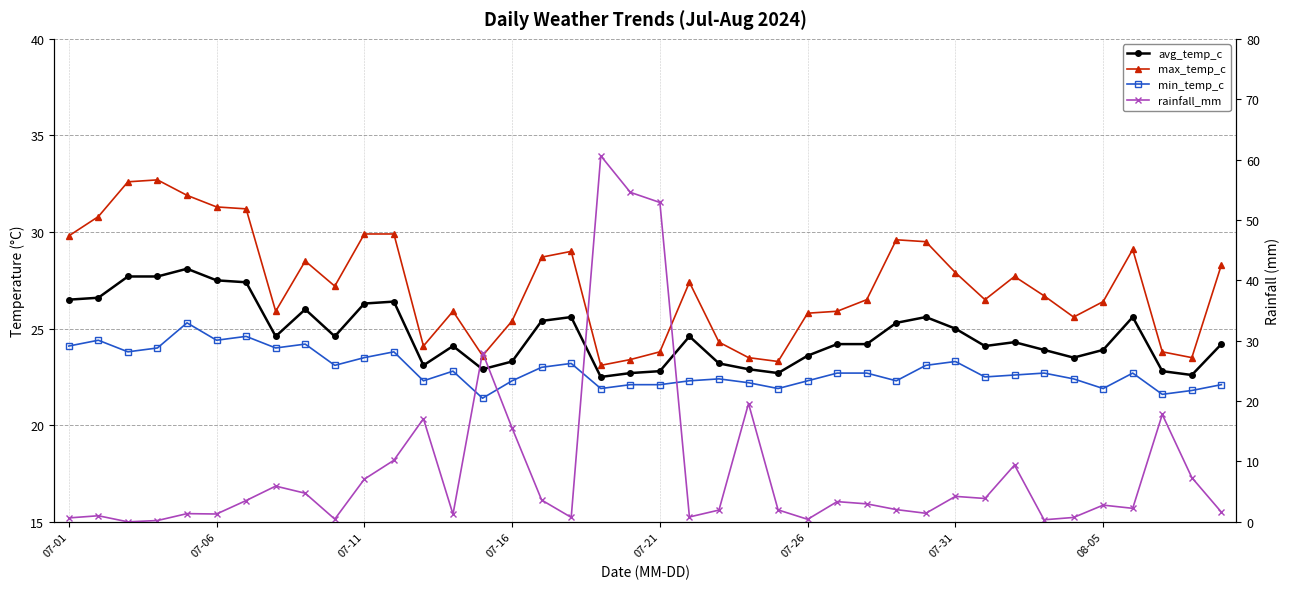

How many data points in rainfall_mm are above 2?

23